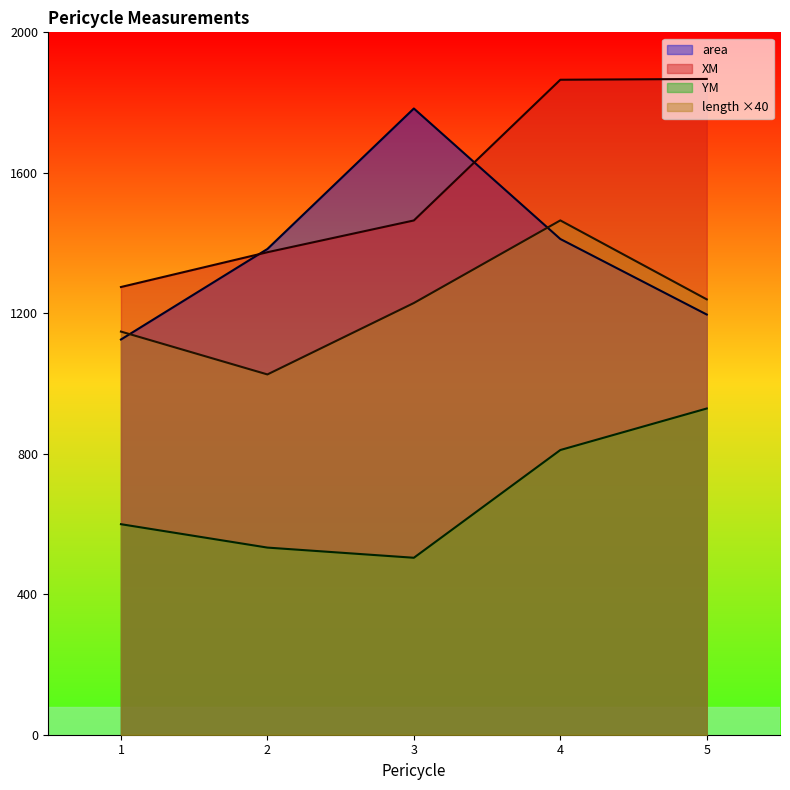

What is the difference between the YM values at 1 and 4?

211.2